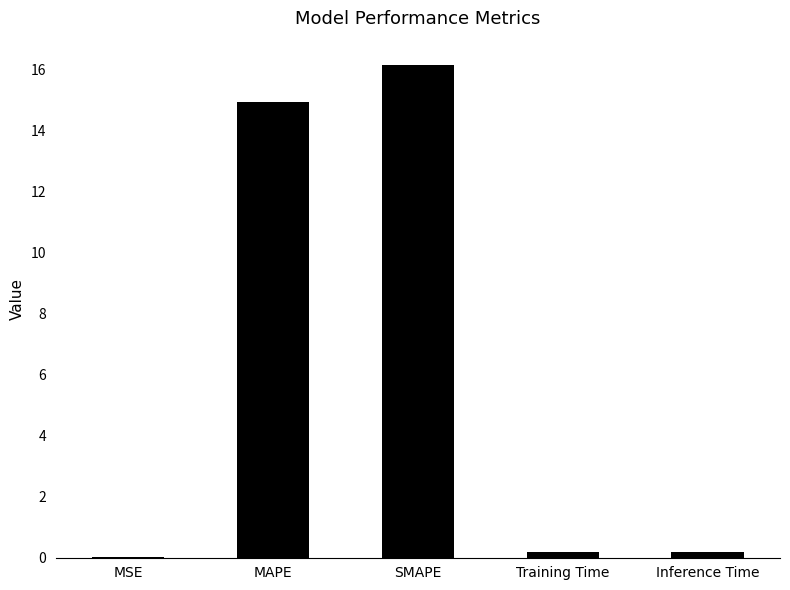

At which label is the value closest to 8?

MAPE